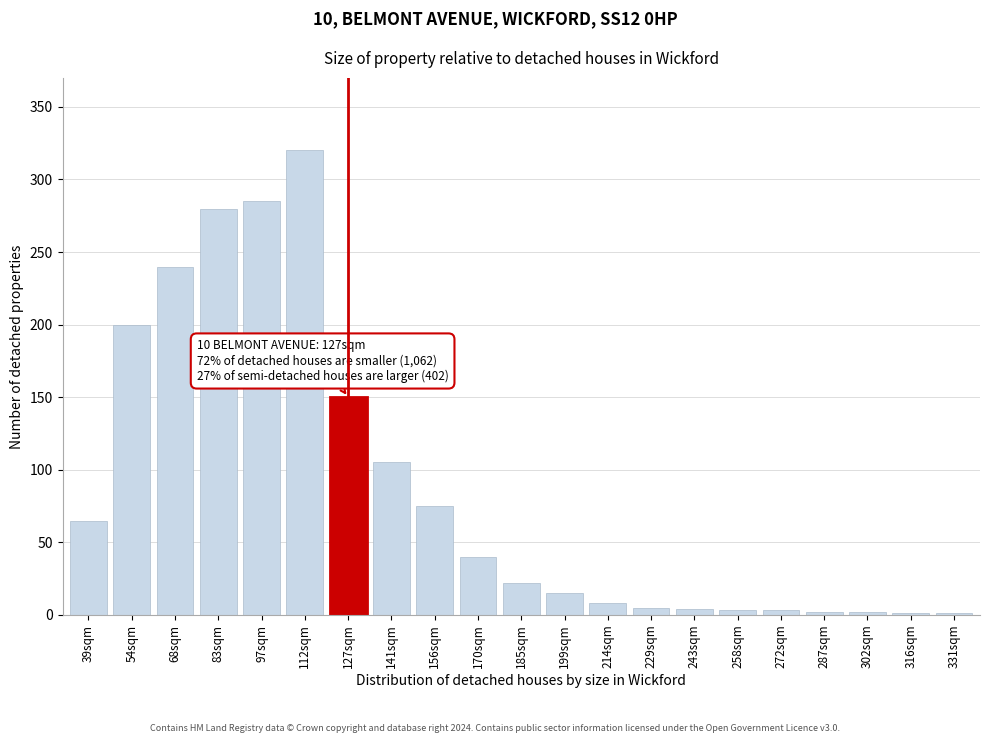

Which has a higher value, 199sqm or 127sqm?

127sqm